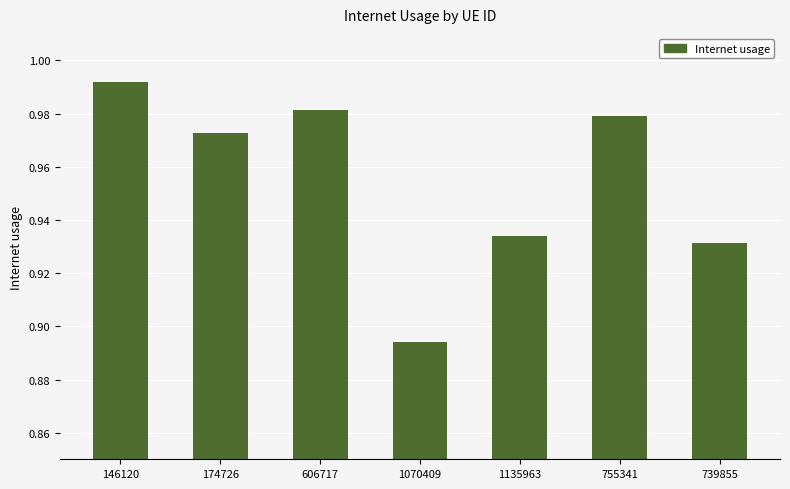

List the labels in order of value, largest first.

146120, 606717, 755341, 174726, 1135963, 739855, 1070409